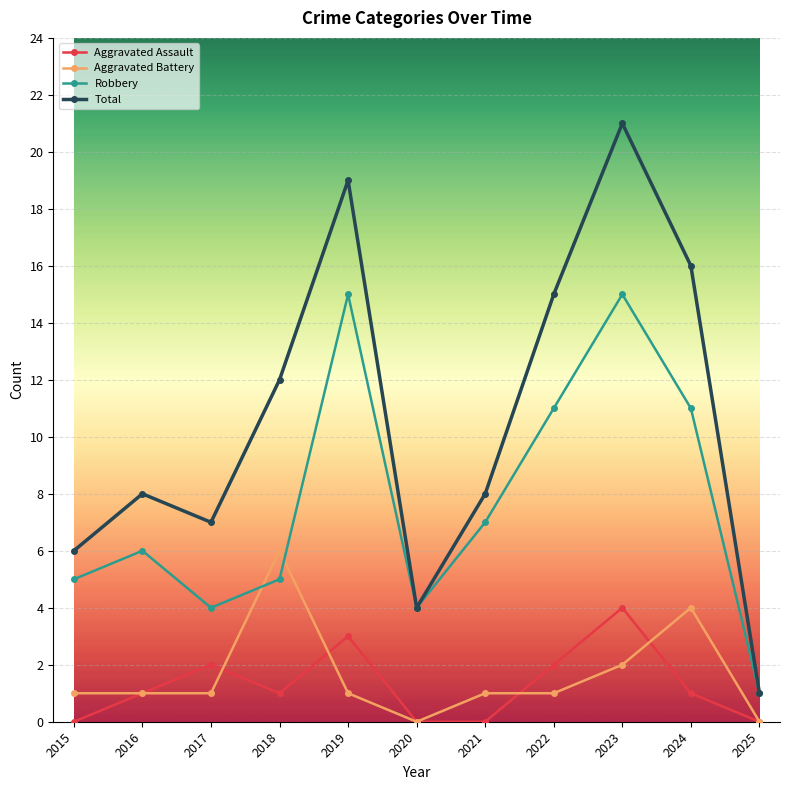

List the series in order of their peak value, lowest first.

Aggravated Assault, Aggravated Battery, Robbery, Total